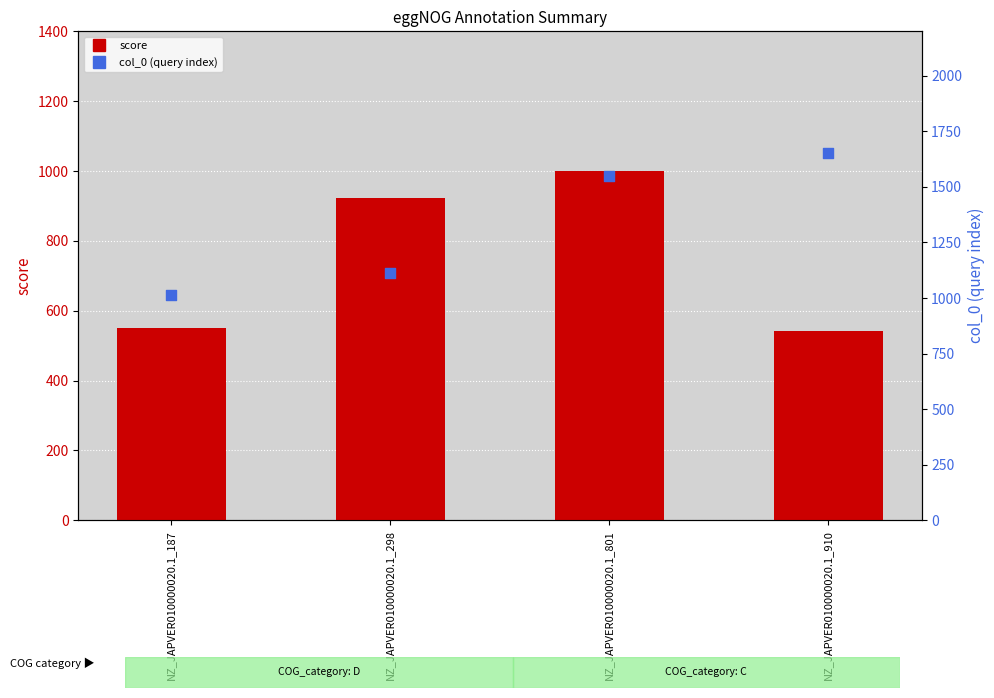

Which series has the largest Y range (max minus min)?

col_0 (query index)